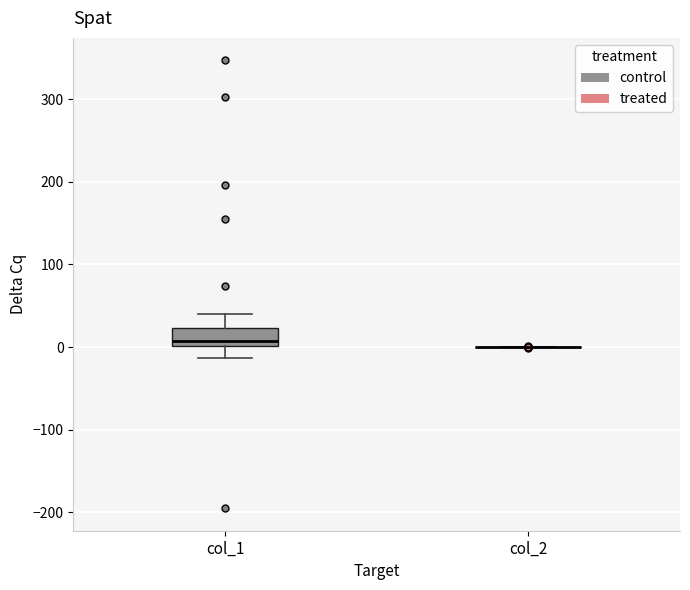

Reading left to right, read every box against the y-axis: the position of its median line, the range the box covers, and the ends of its whiskers. The values are not printed on the chart, so give them approximately, as read against the axis.

col_1: median 10, box 0 to 20, whiskers -10 to 40
col_2: box collapsed to a line at 0, whiskers 0 to 0